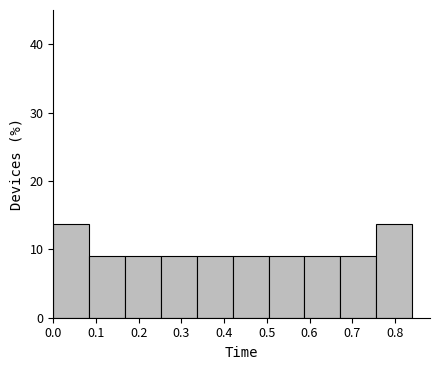

Reading left to right, transcribe this chart: for each bar, give the range it covers on the x-axis and its height. Neither the bar edges nor the heights are printed on the chart, so give them approximately, as read against the axes.

0.000 to 0.084: 14
0.084 to 0.168: 9
0.168 to 0.252: 9
0.252 to 0.336: 9
0.336 to 0.420: 9
0.420 to 0.504: 9
0.504 to 0.588: 9
0.588 to 0.672: 9
0.672 to 0.756: 9
0.756 to 0.840: 14